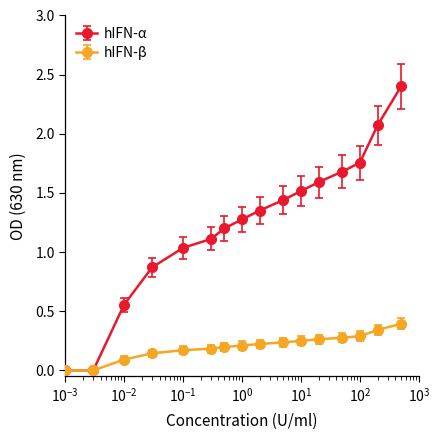

What is the maximum value shown in the chart?

2.4